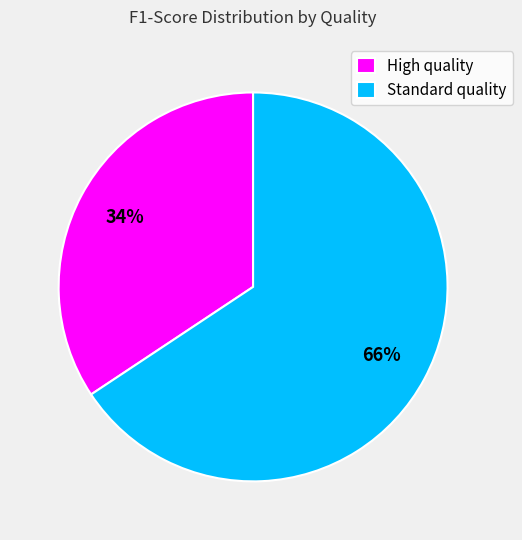

To the nearest percent, what percentage of the pie is High quality?

34%